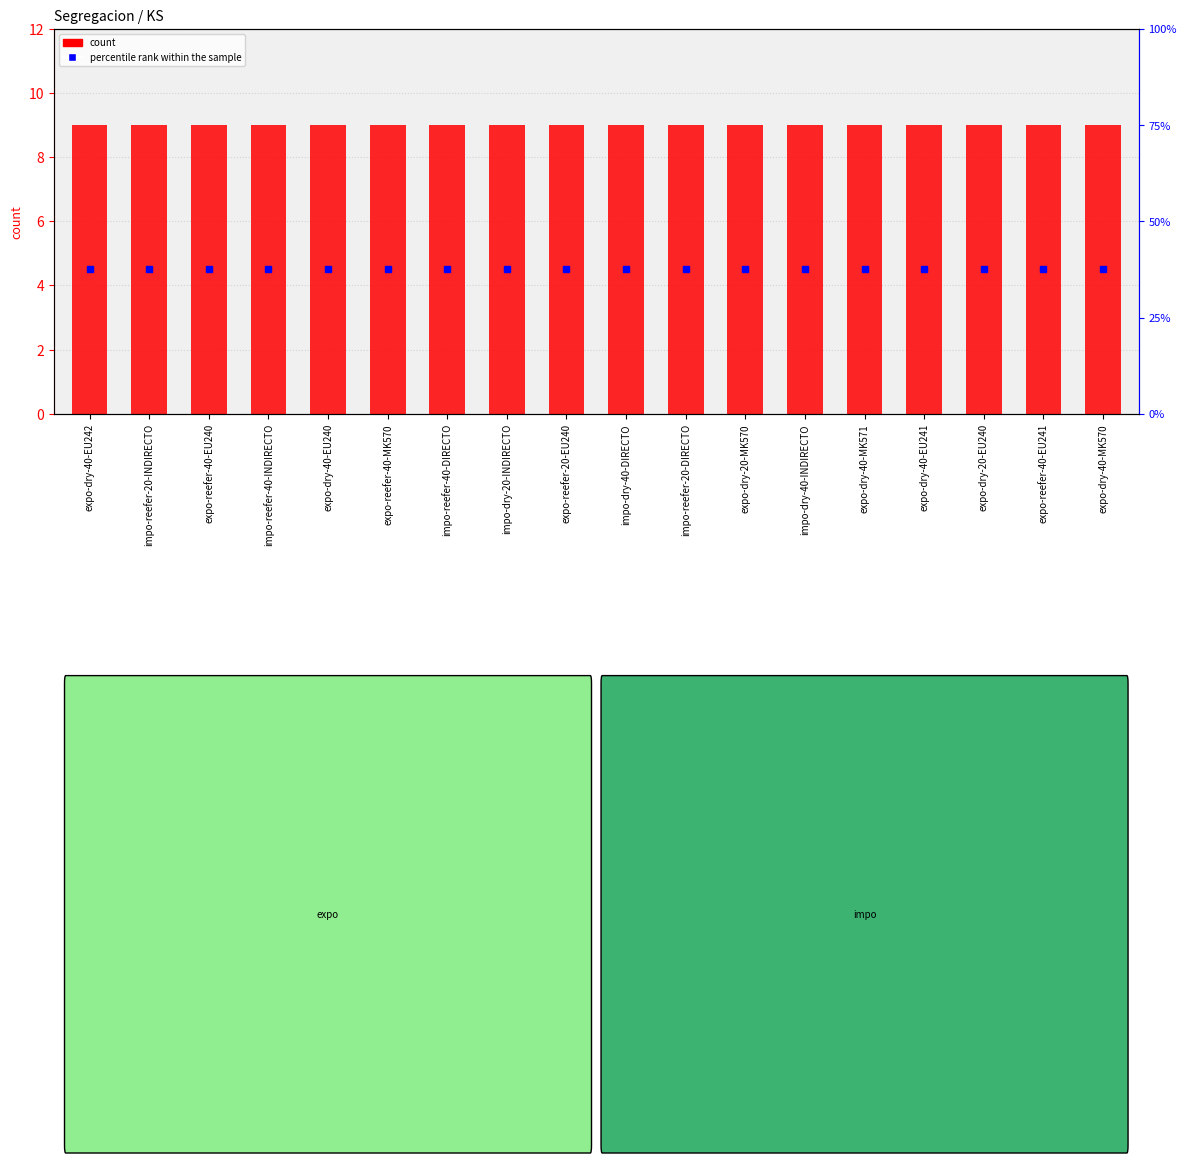

Which series has the largest total across all categories?

KS